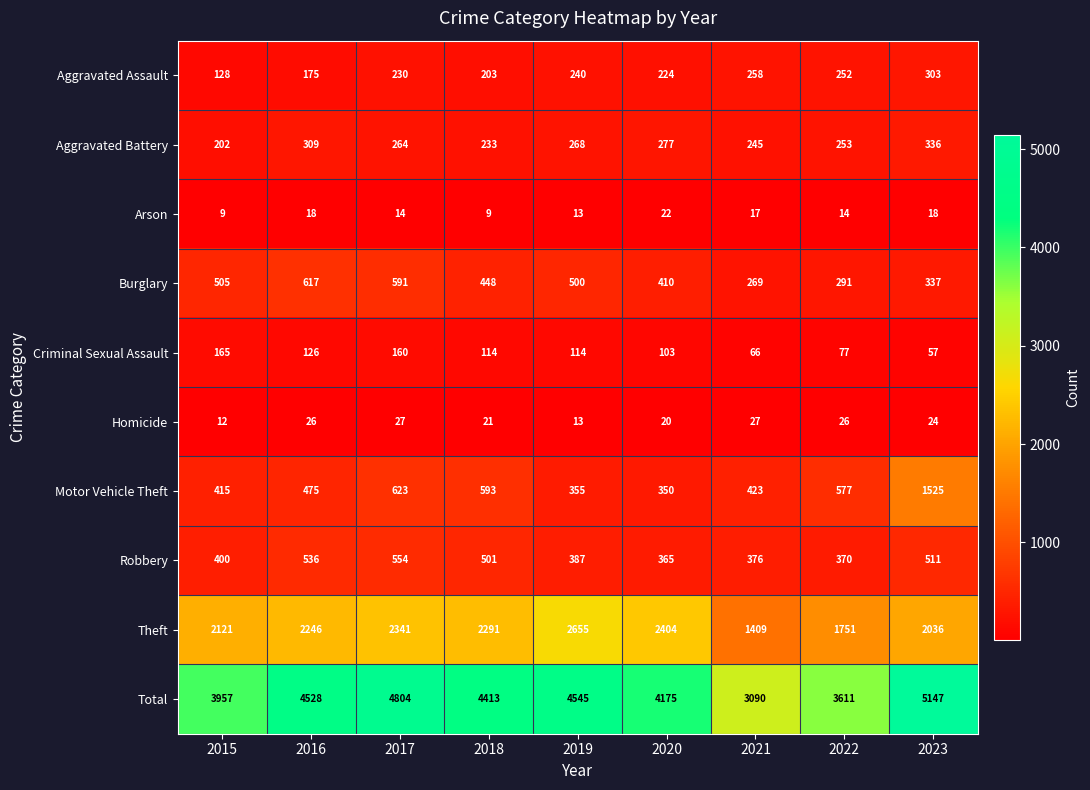

What is the sum of the Total values at 2023 and 2017?

9951